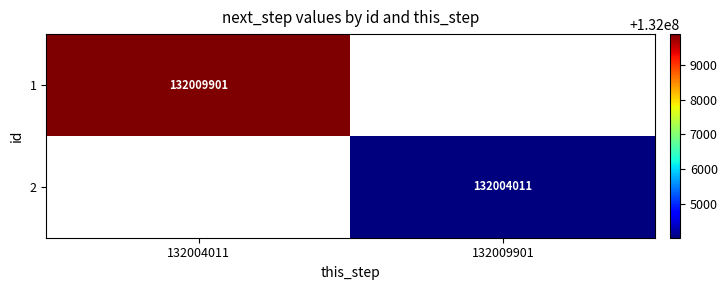

The value of 2 at 132009901 is 198173953.9. True or false?

False